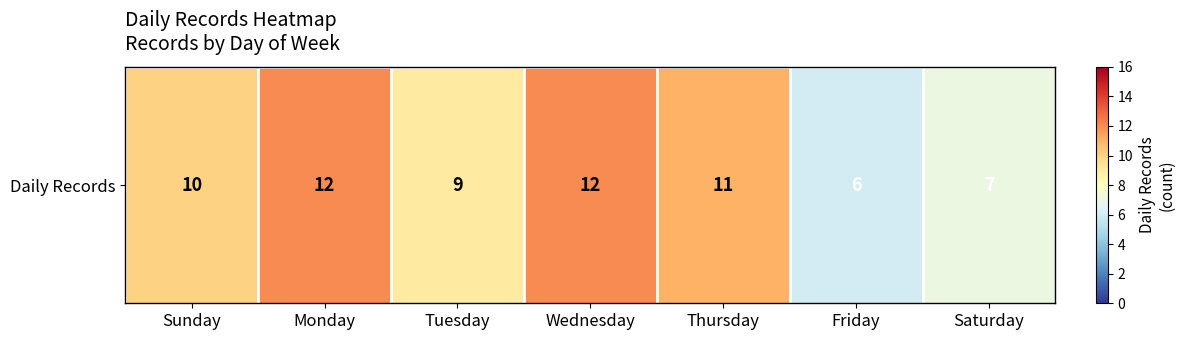

Read the value at Monday.

12